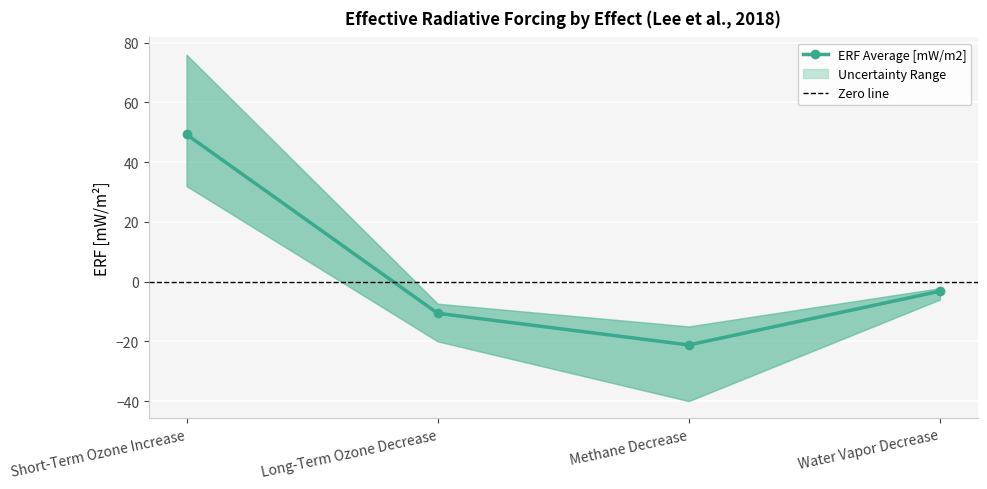

How many negative values does the ERF Lower Errorbar [mW/m2] series have?

3